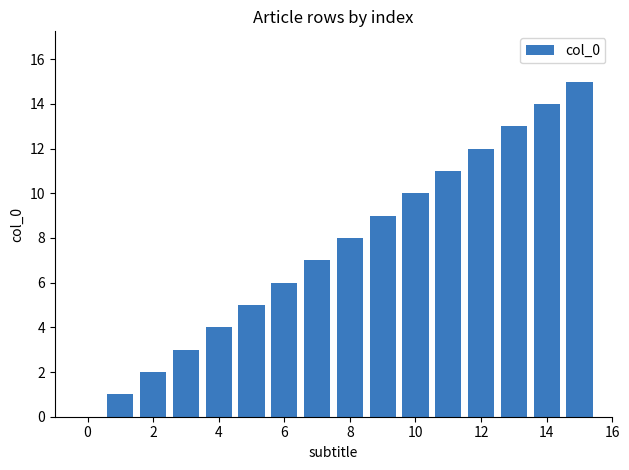

What is the sum of all values?

120